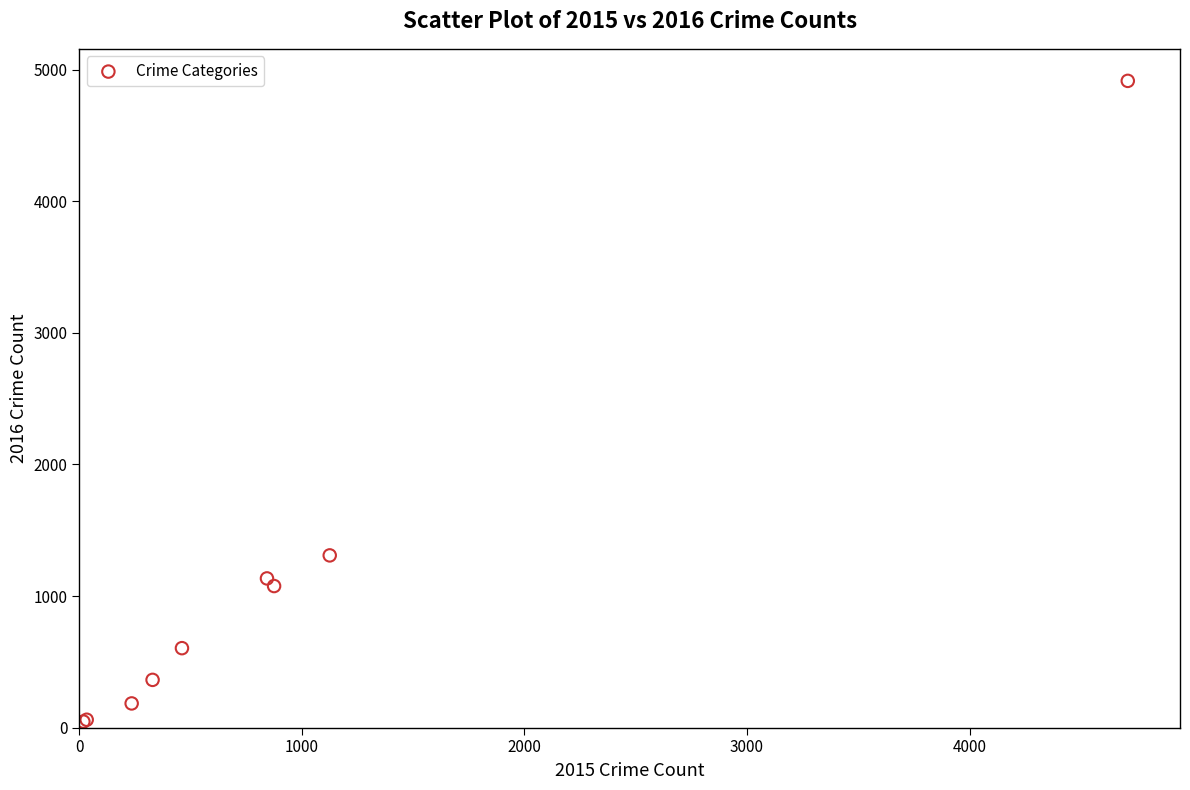

What Y value in the scatter plot is closest to 2480?

1309